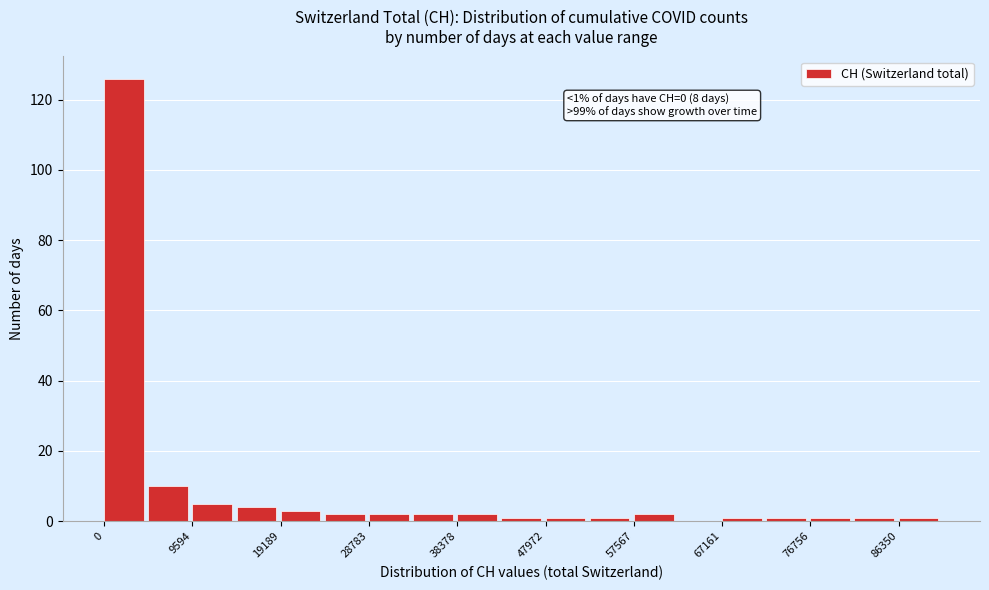

Which range on the x-axis has the tallest bar?

0 to 5000